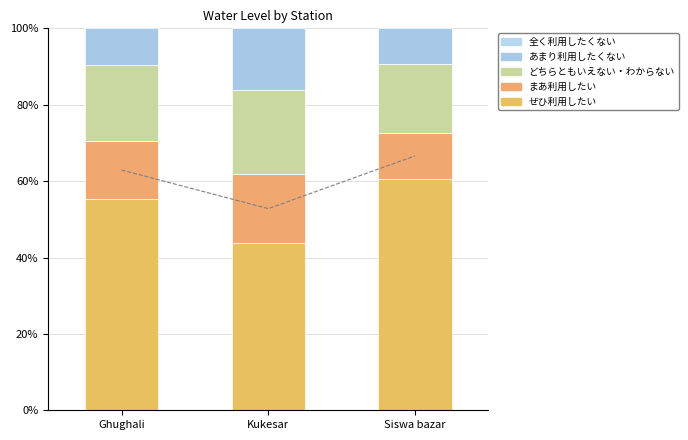

What are all the series names shown in the legend?

ぜひ利用したい, まあ利用したい, どちらともいえない・わからない, あまり利用したくない, 全く利用したくない